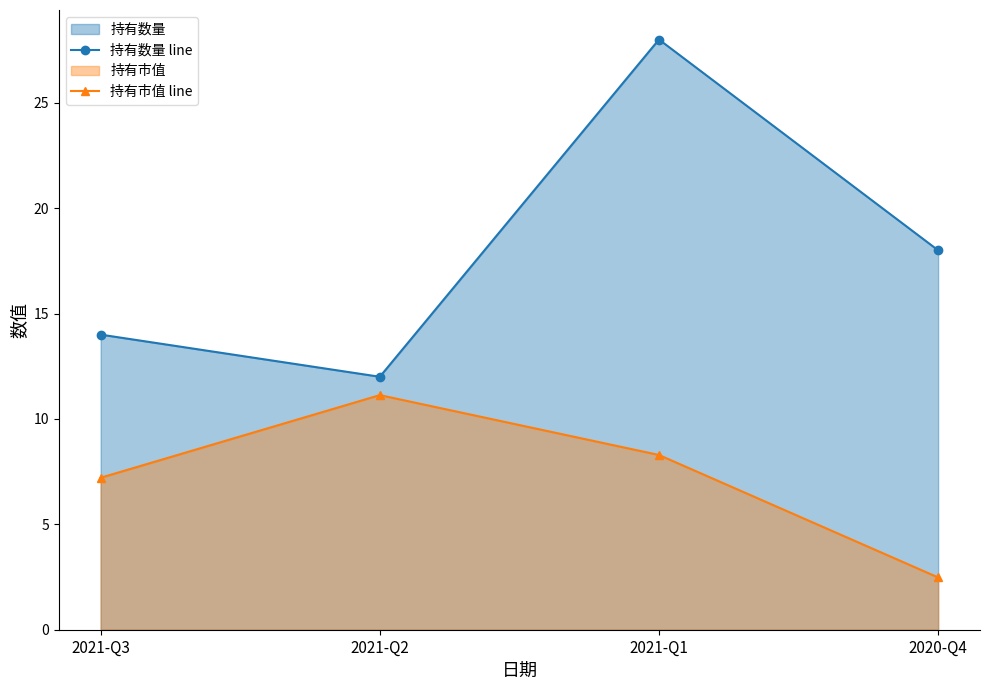

At which category does 持有数量 line reach its first local valley?

2021-Q2